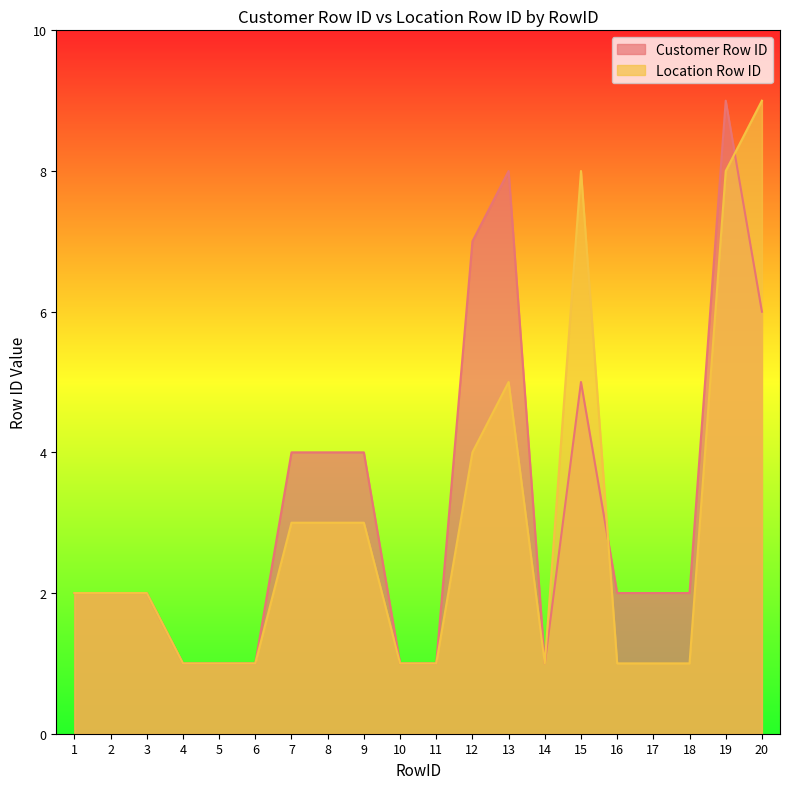

At which label is Location Row ID closest to 5?

13